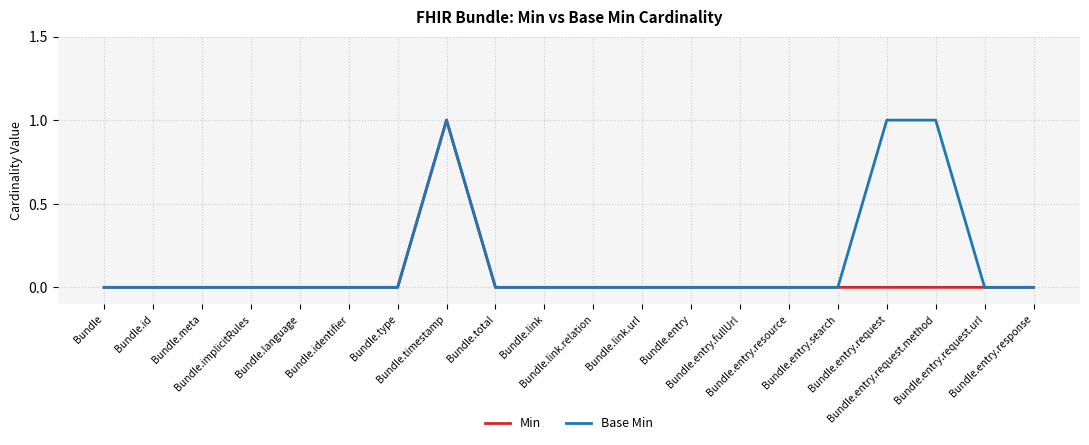

Which series has the largest total across all categories?

Base Min